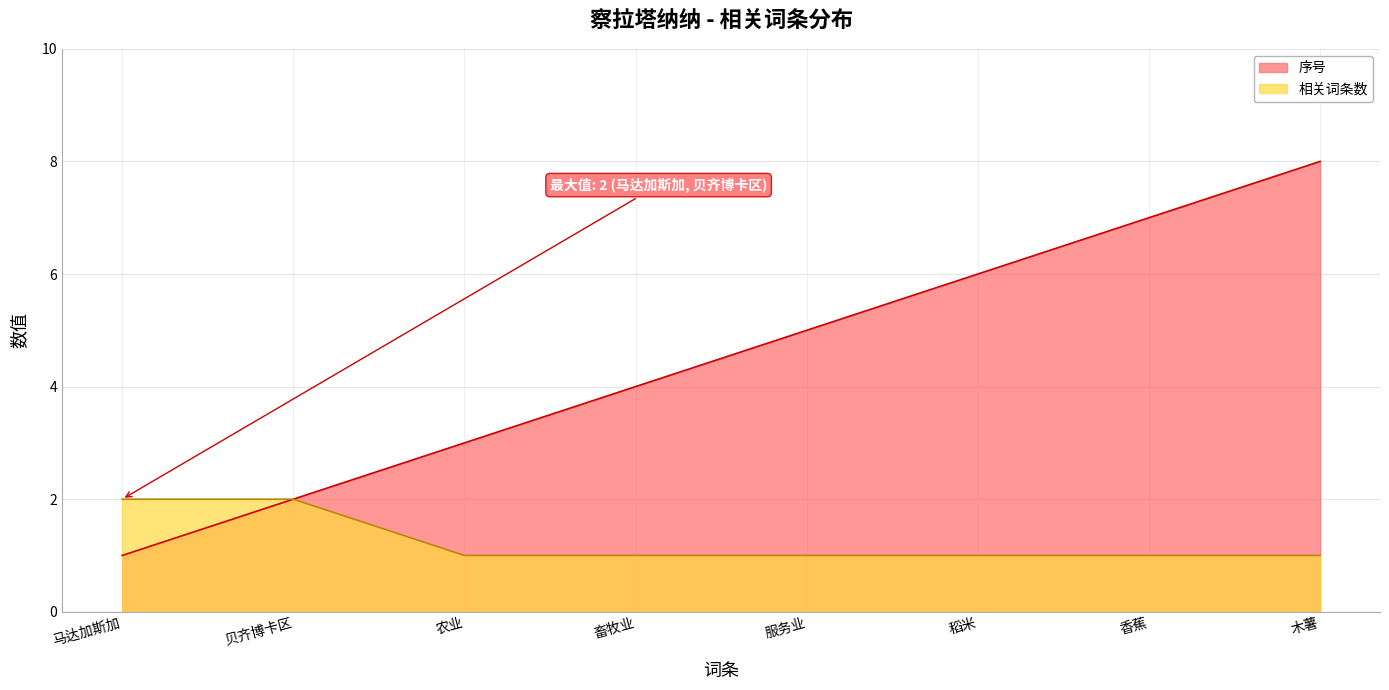

What is the approximate value of 序号 at 服务业?

5